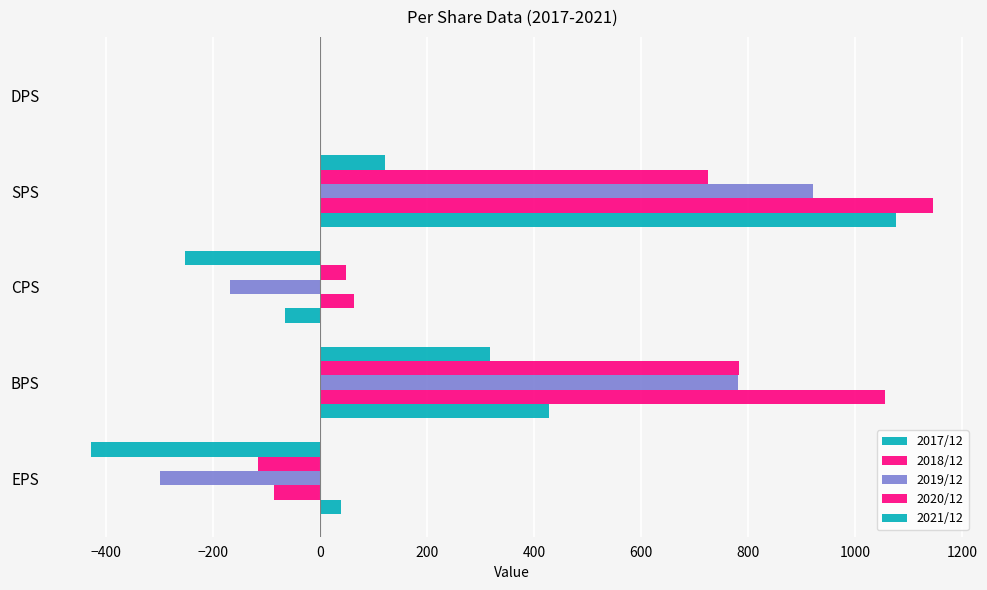

How many data points does each series have?

5